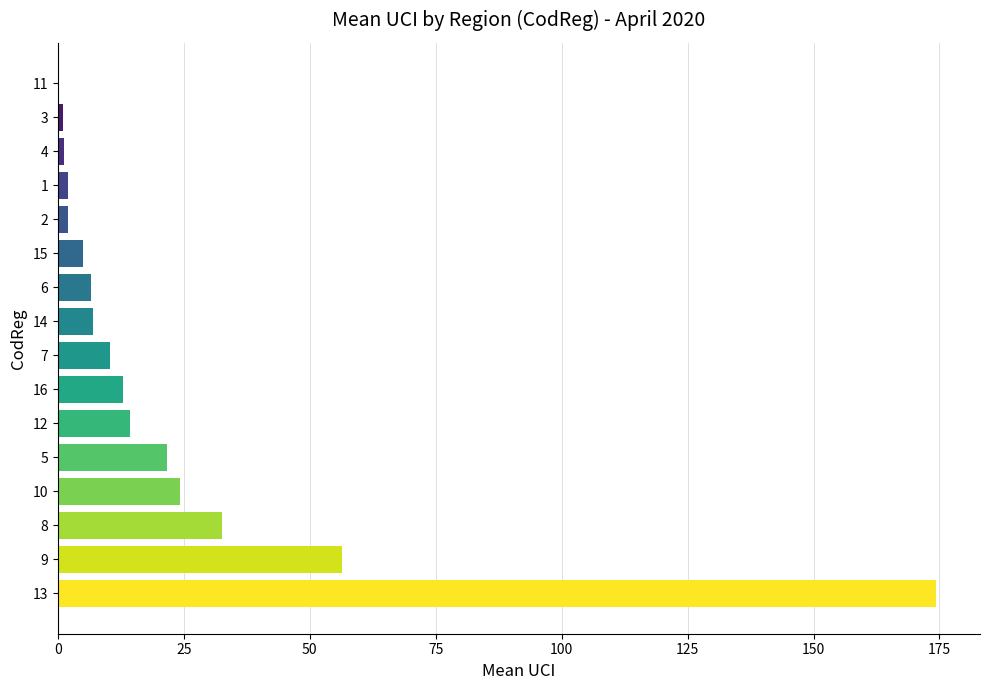

At which label is the value closest to 87?

9